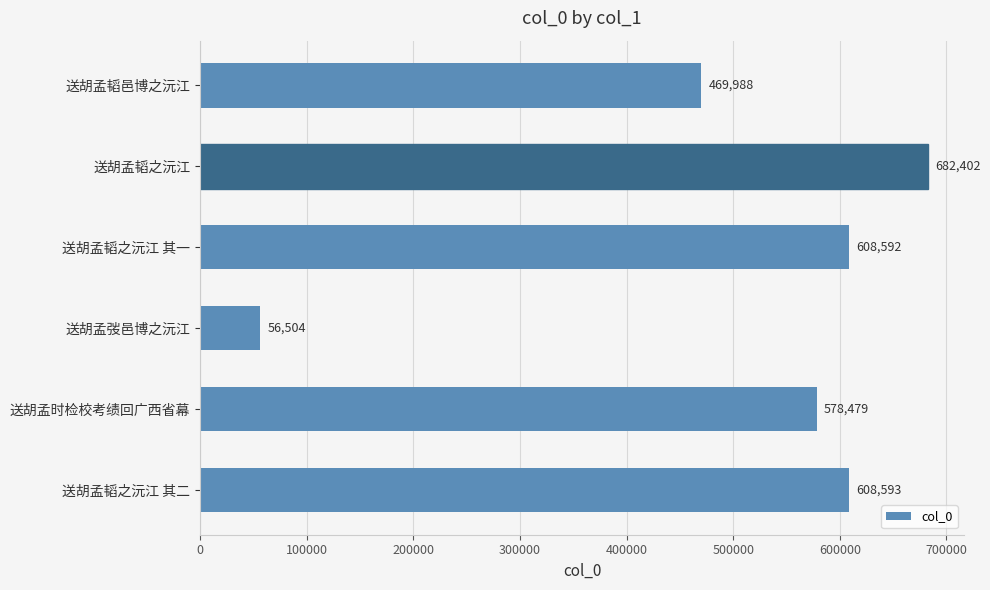

True or false: the data shows 1177867 at 送胡孟韬之沅江.

False